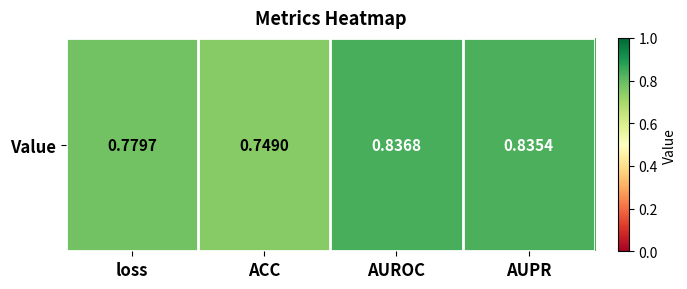

True or false: the data shows 0.4 at AUROC.

False